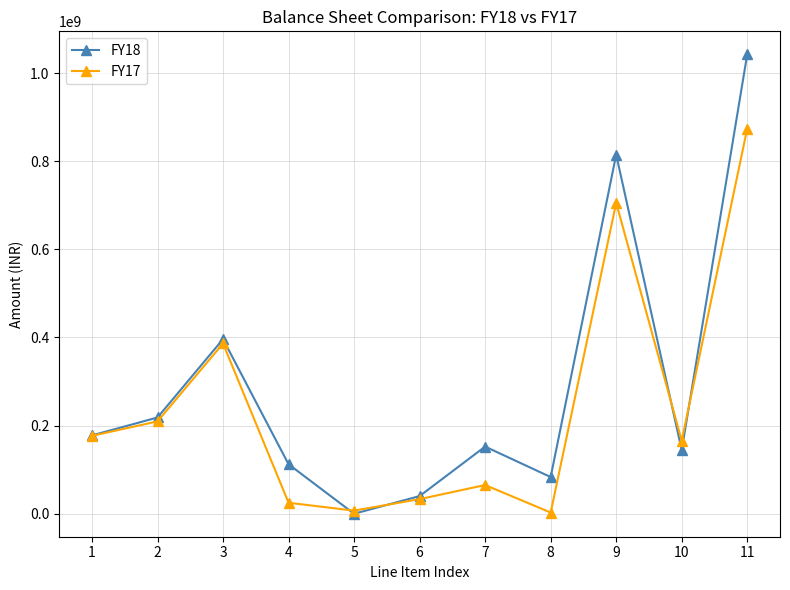

Rank the series by their maximum value, from highest to lowest.

FY18, FY17